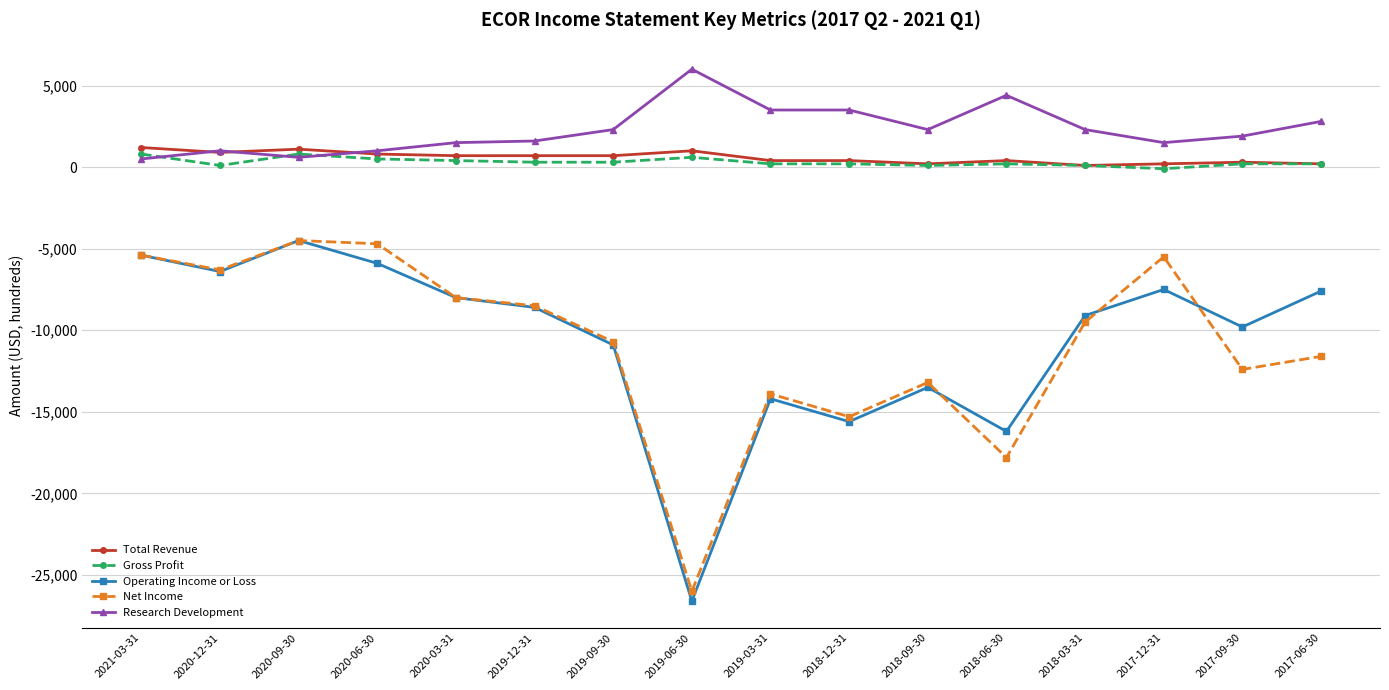

Which series has the largest total across all categories?

Research Development